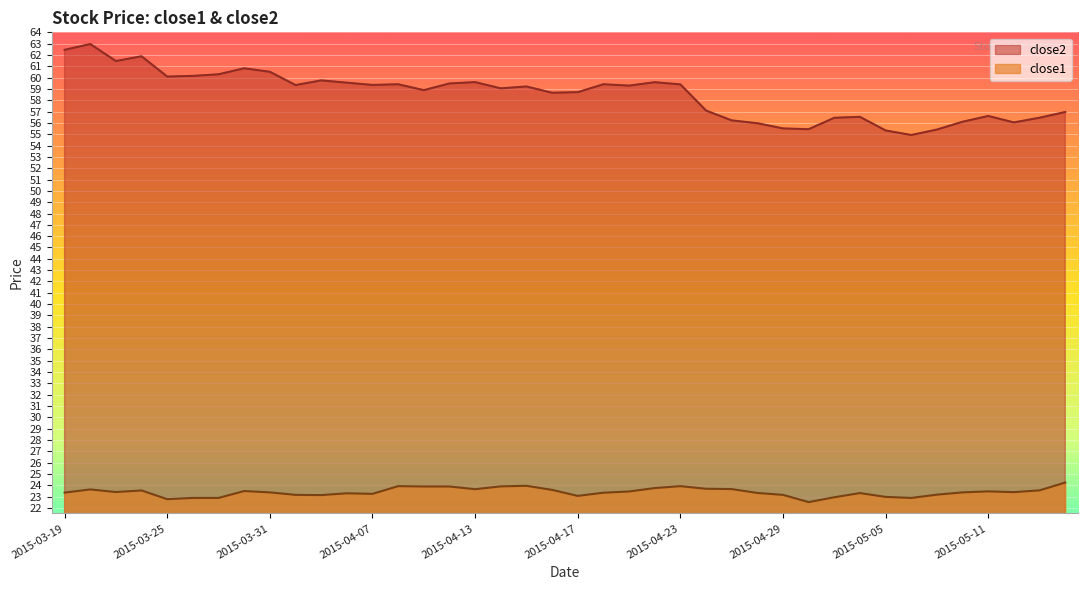

What is the label of the 21st point from the right?

2015-04-16